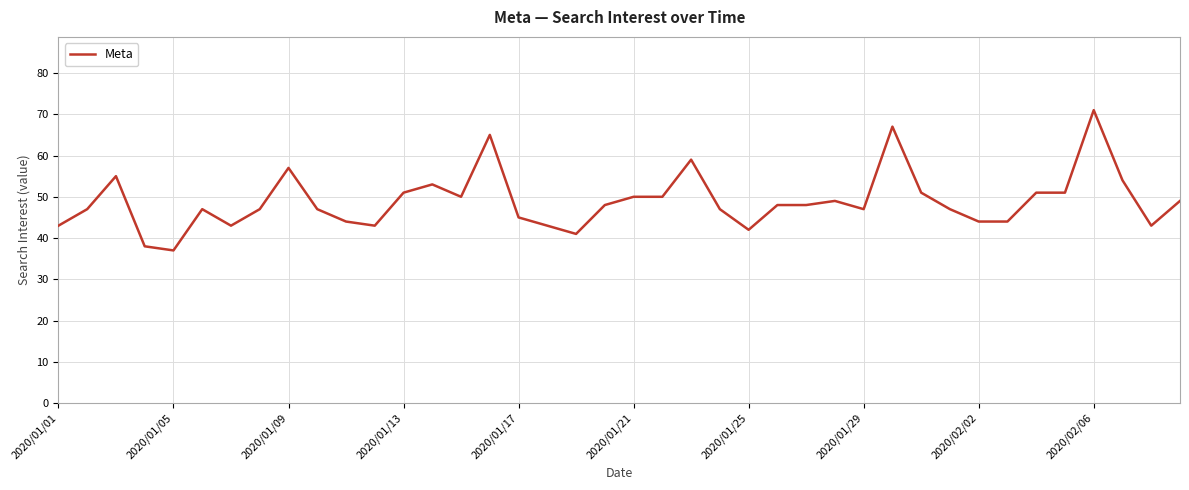

What is the difference between the maximum and minimum values?

34